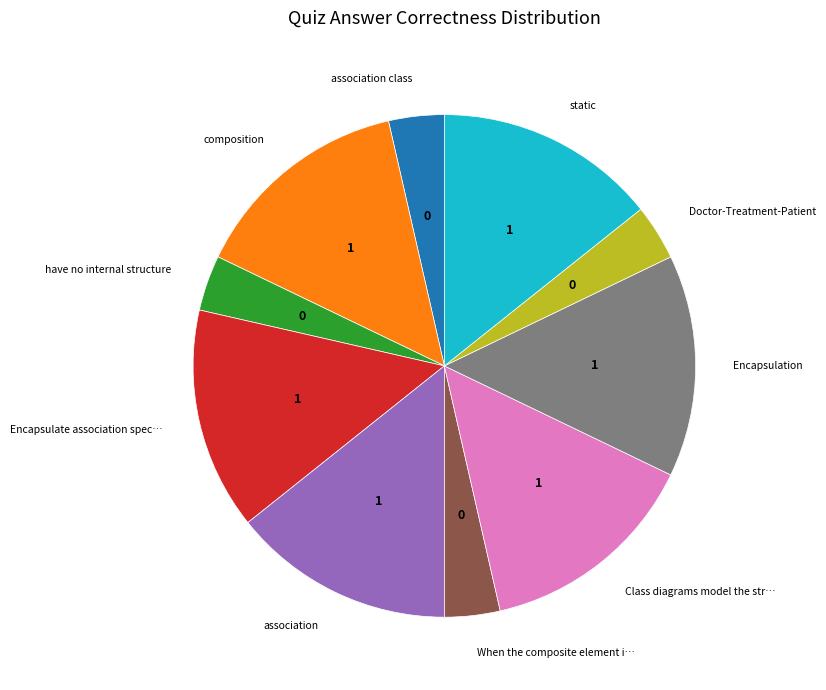

How many slices are in this pie chart?

10